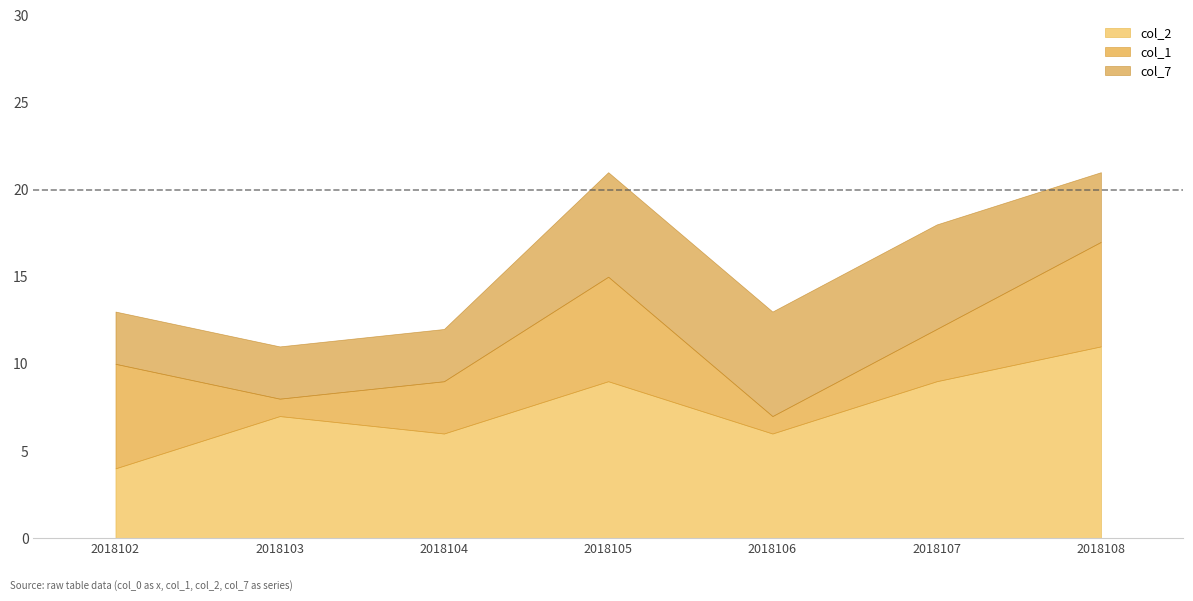

How many lines are shown in the chart?

3